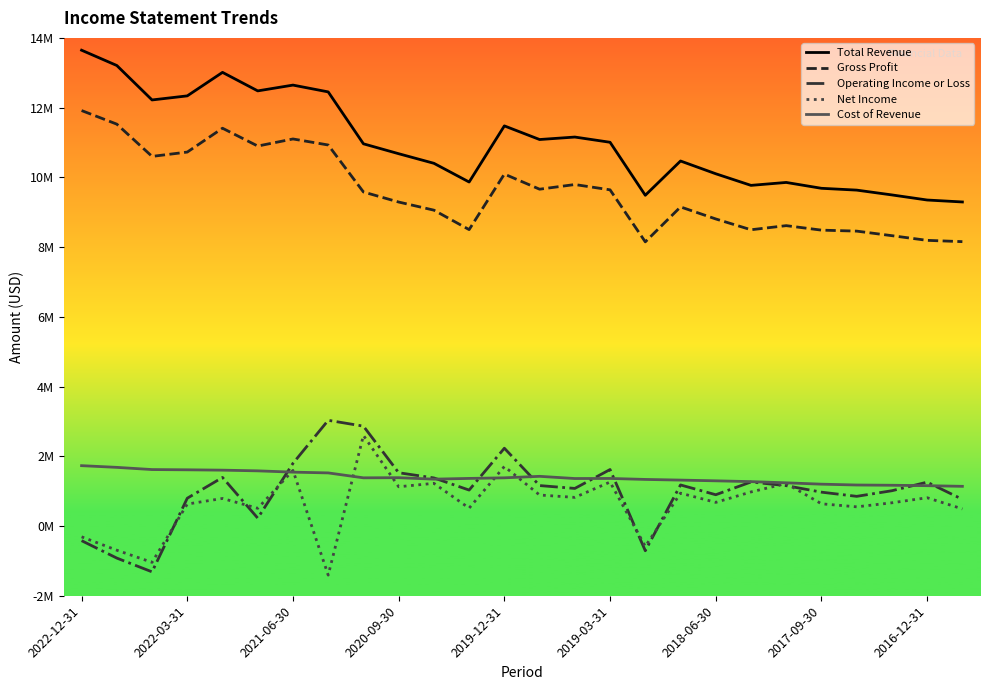

At how many categories does at least one series exceed 6841600?

26